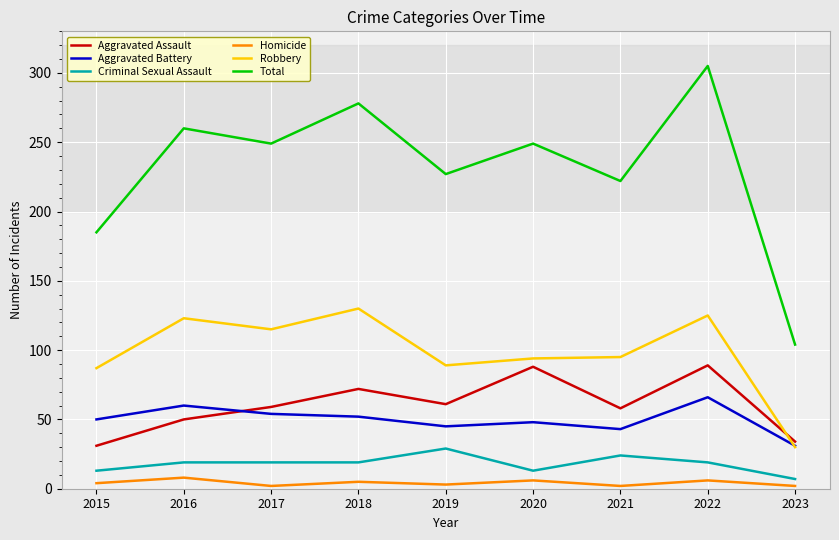

In Homicide, how many points are higher than both neighbors (excluding endpoints)?

4